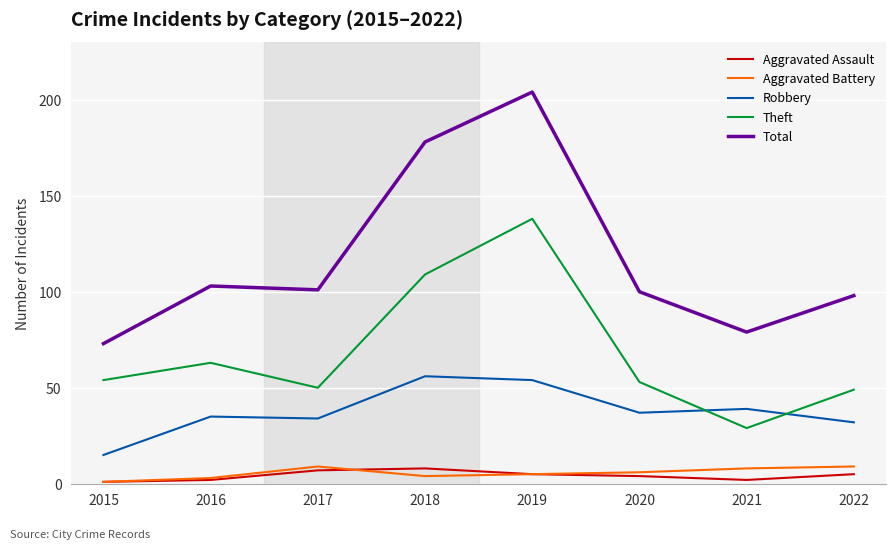

True or false: Total and Robbery intersect in this chart.

False